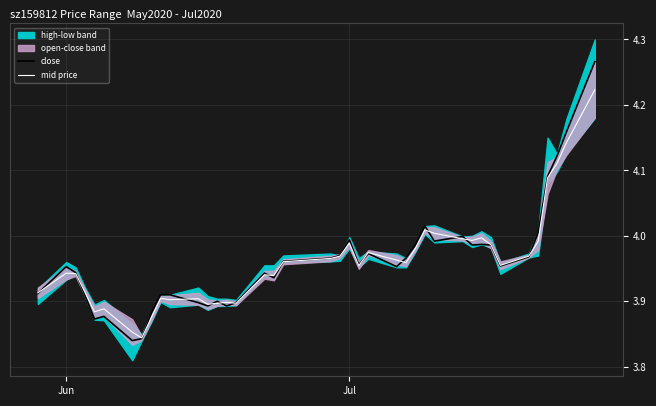

List the series in order of their peak value, highest first.

close, mid price